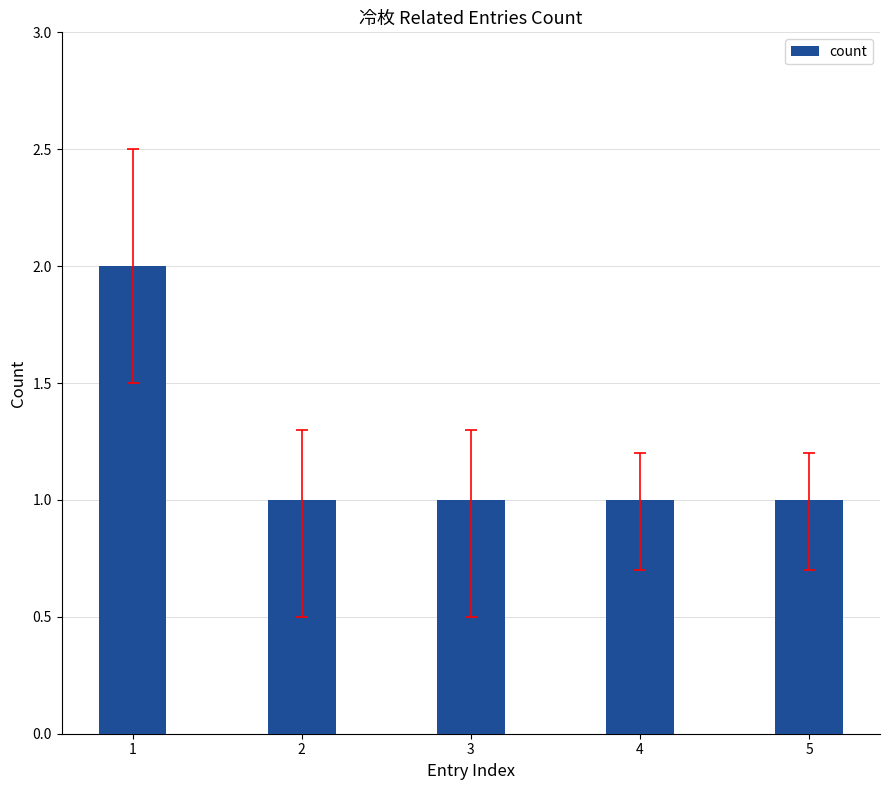

Count the number of data series in this chart.

1